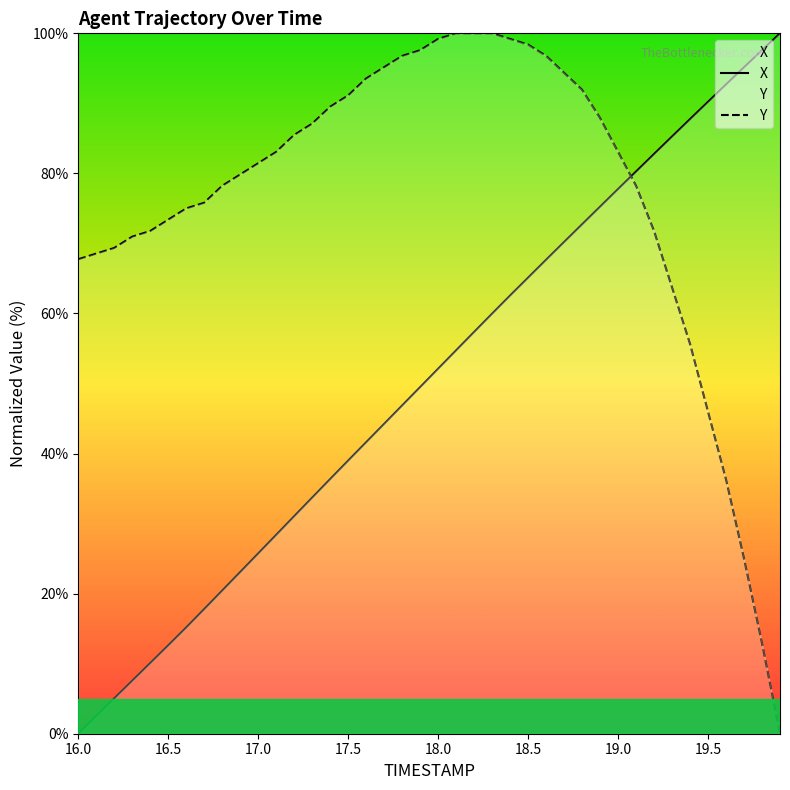

Read the Y value at 18.0.

99.2